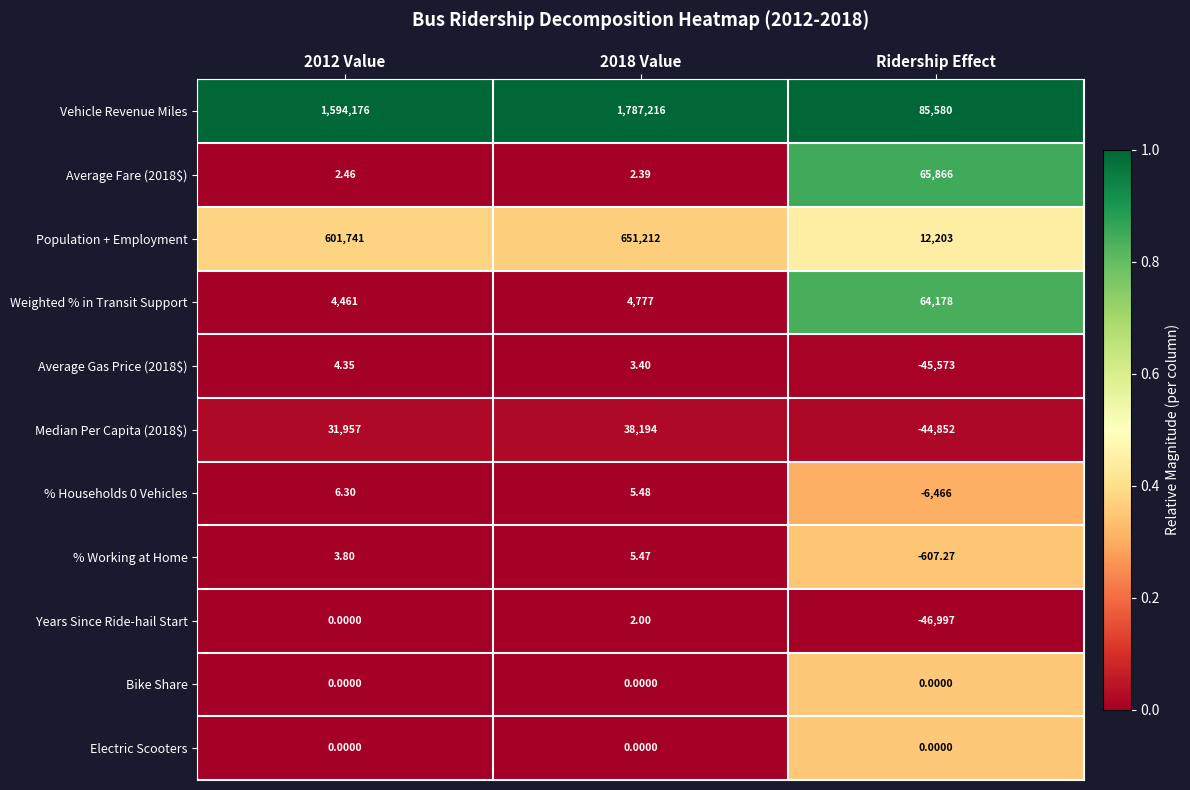

Which label corresponds to the smallest value in the chart?

Ridership Effect